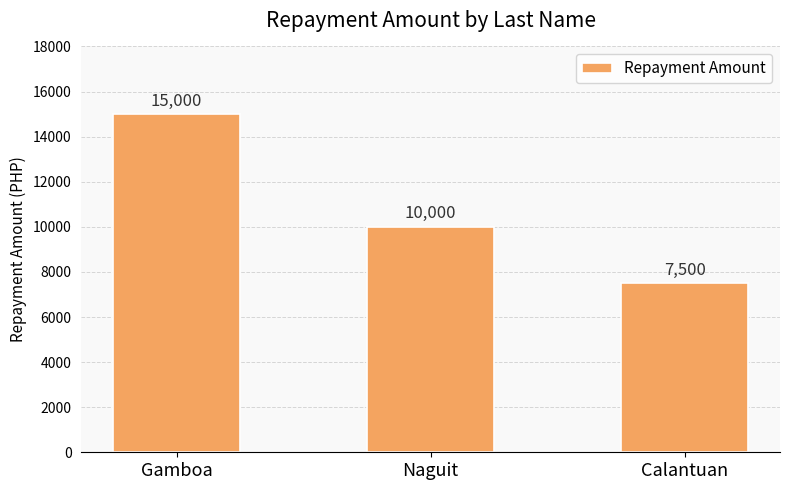

How many data points are less than 10000?

1